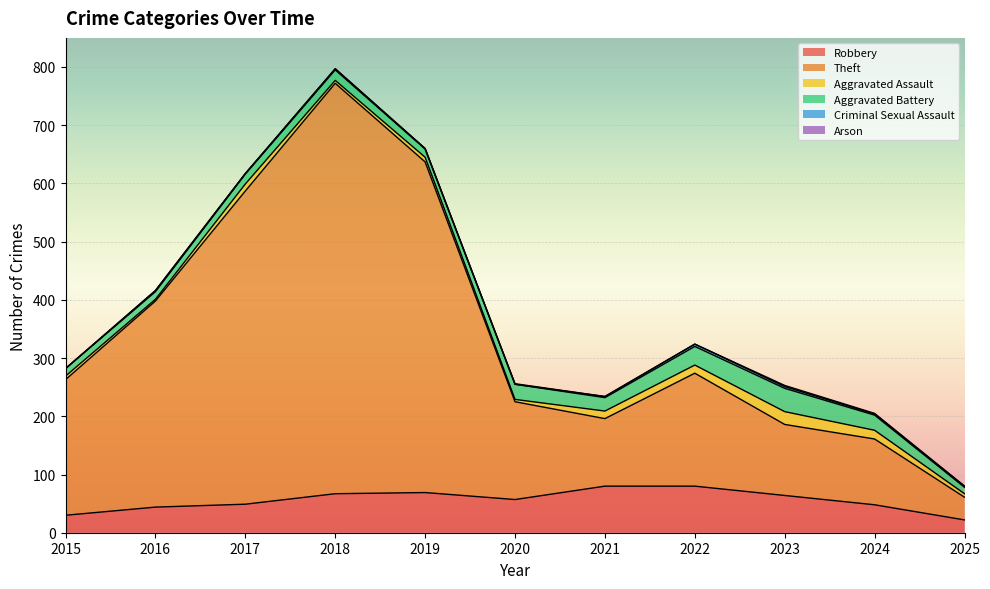

Is the value of Arson at 2019 greater than the value of Aggravated Battery at 2025?

No